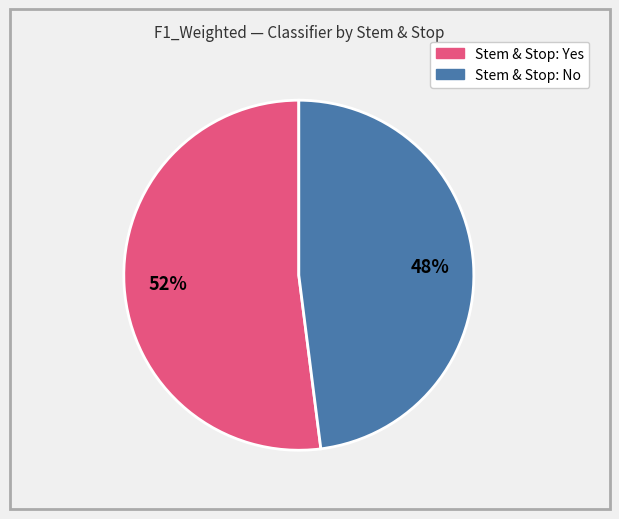

Is there a majority slice in this chart?

Yes